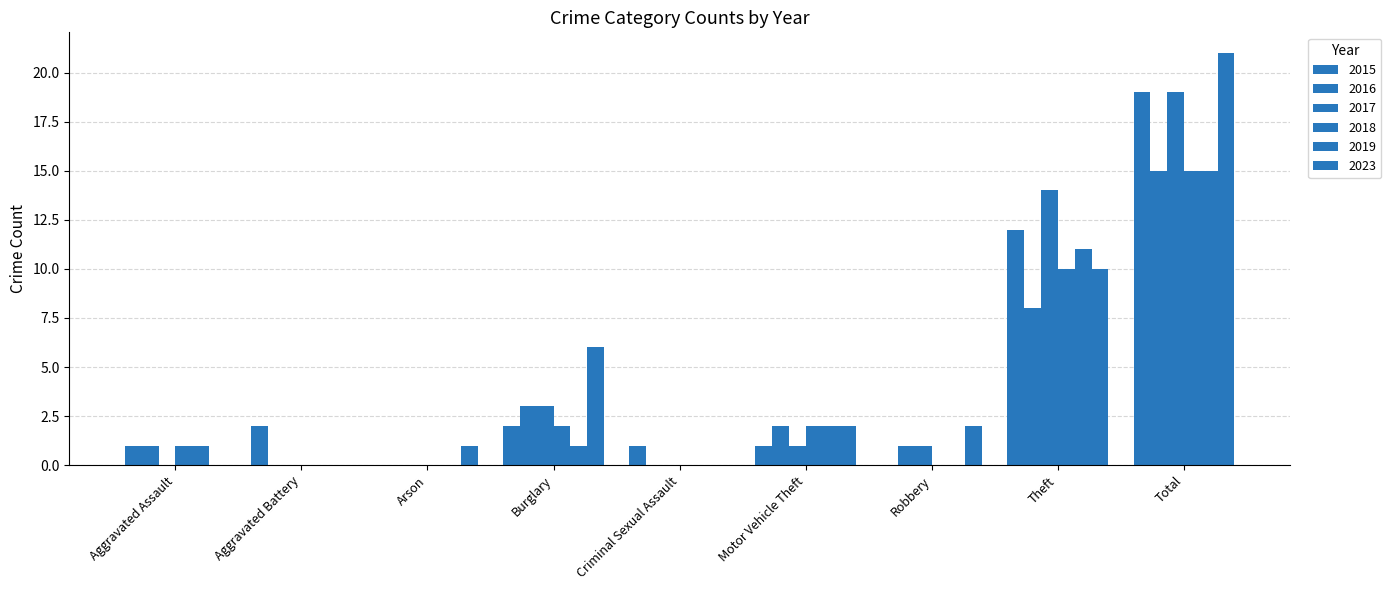

What is the sum of all 2017 values?

38